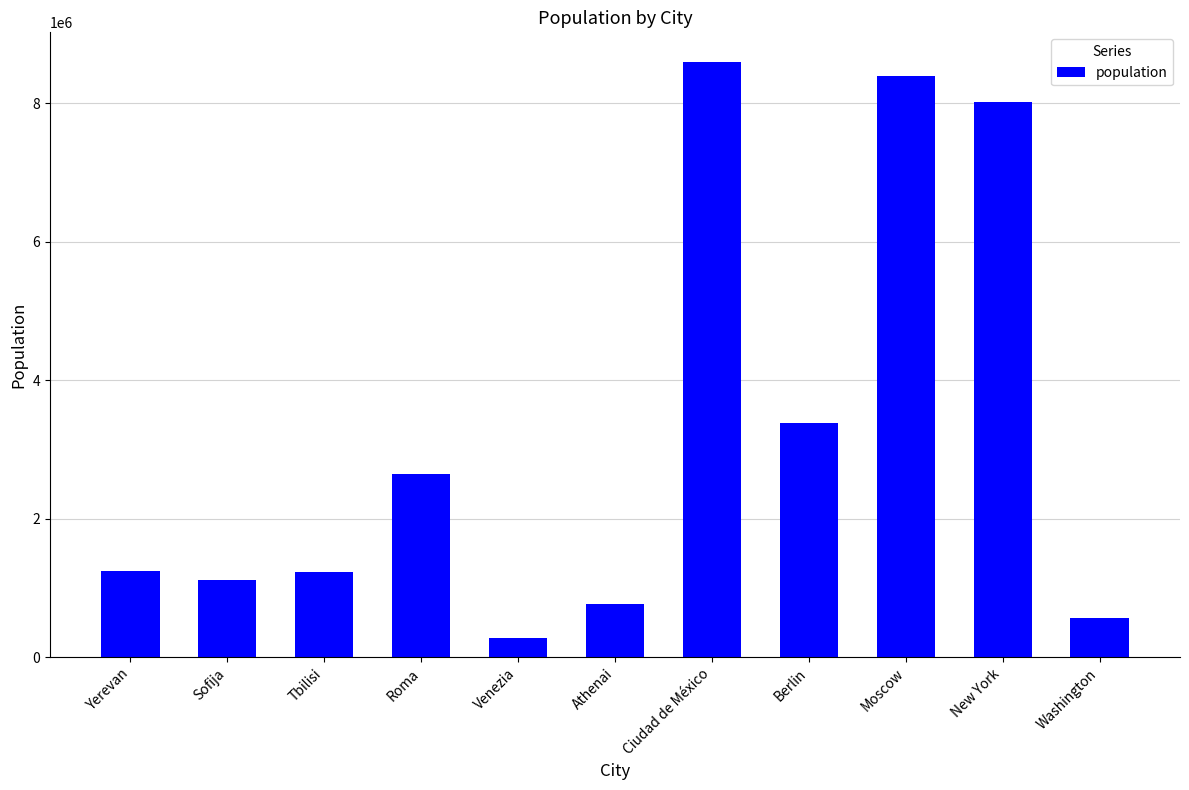

What is the maximum value shown in the chart?

8591309